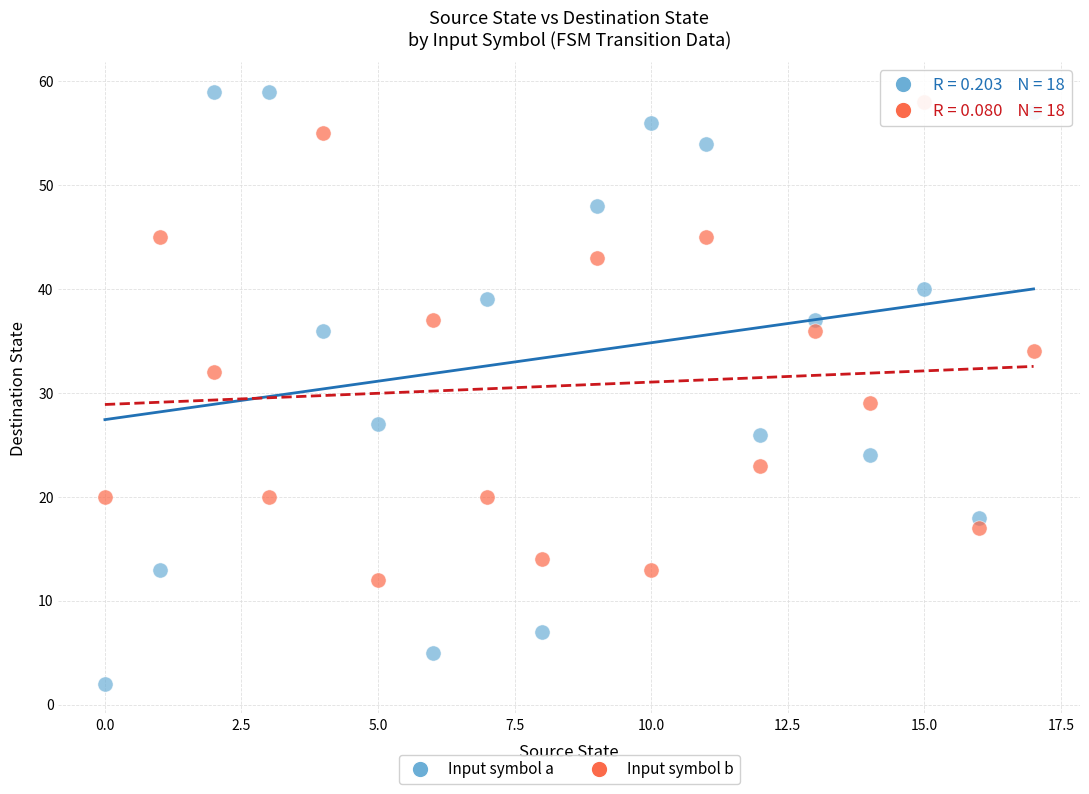

Across all series, what Y value is closest to 30?

29